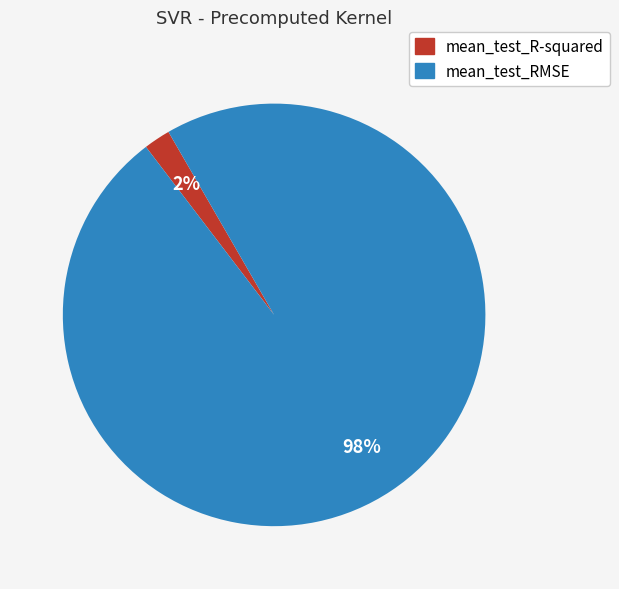

To the nearest percent, what percentage of the pie is mean_test_R-squared?

2%